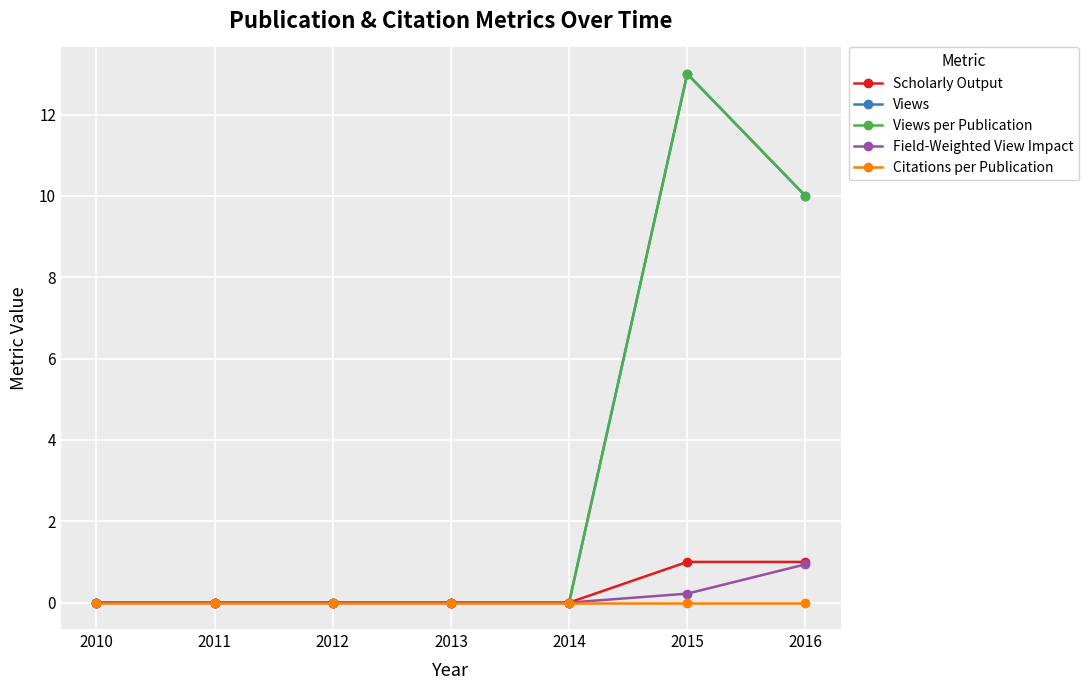

Does the chart have visible grid lines?

Yes